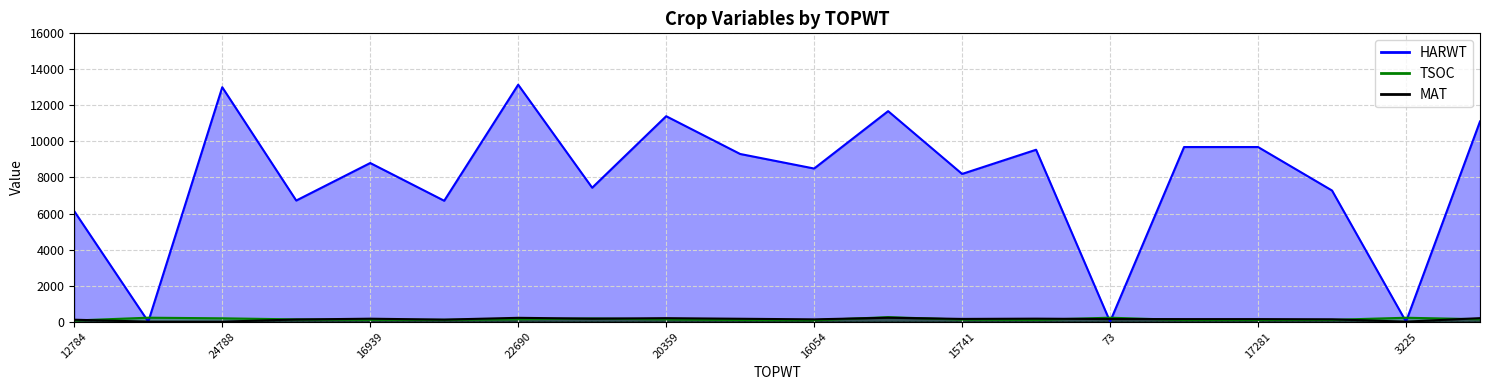

What is the lowest value of the TSOC series?

63